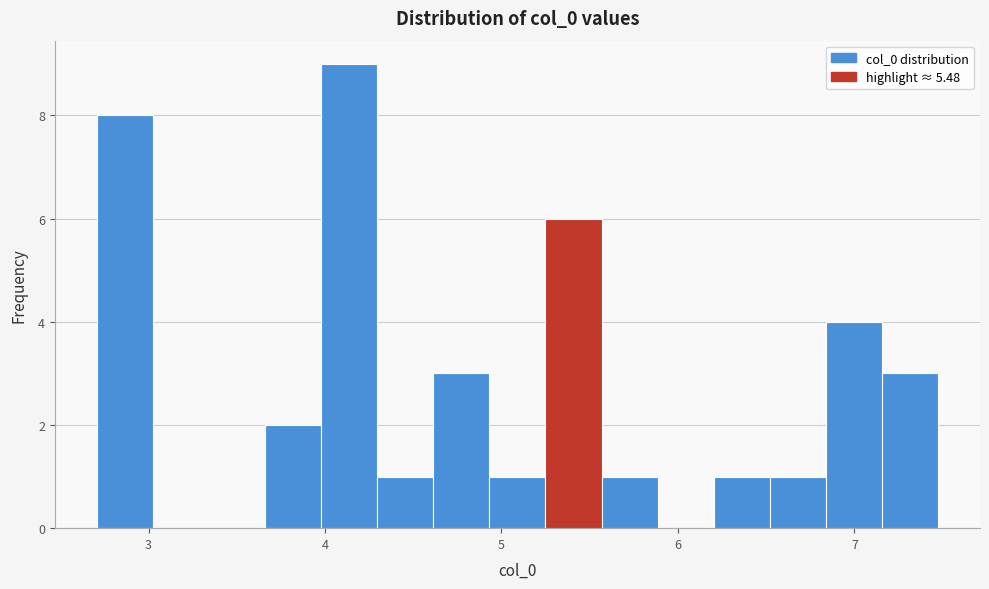

Read against the x-axis, roughly where is the centre of the tallest bar?

4.1